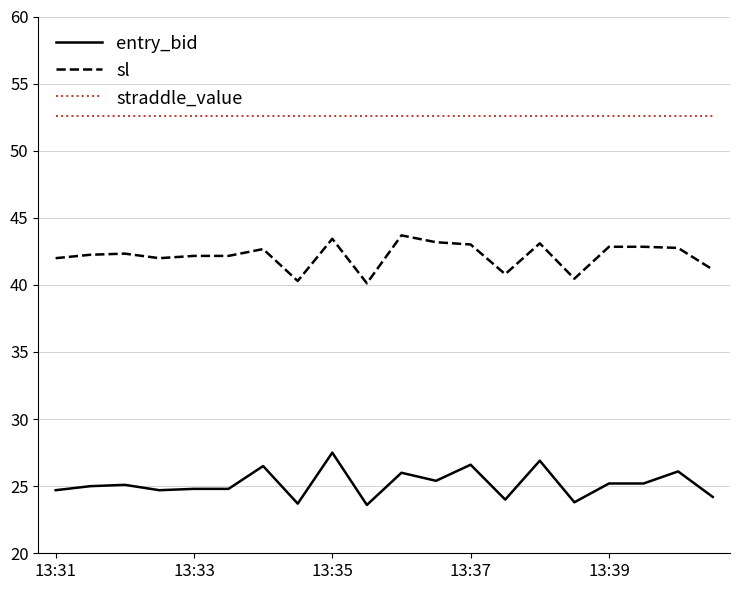

What is the sum of all sl values?

843.2